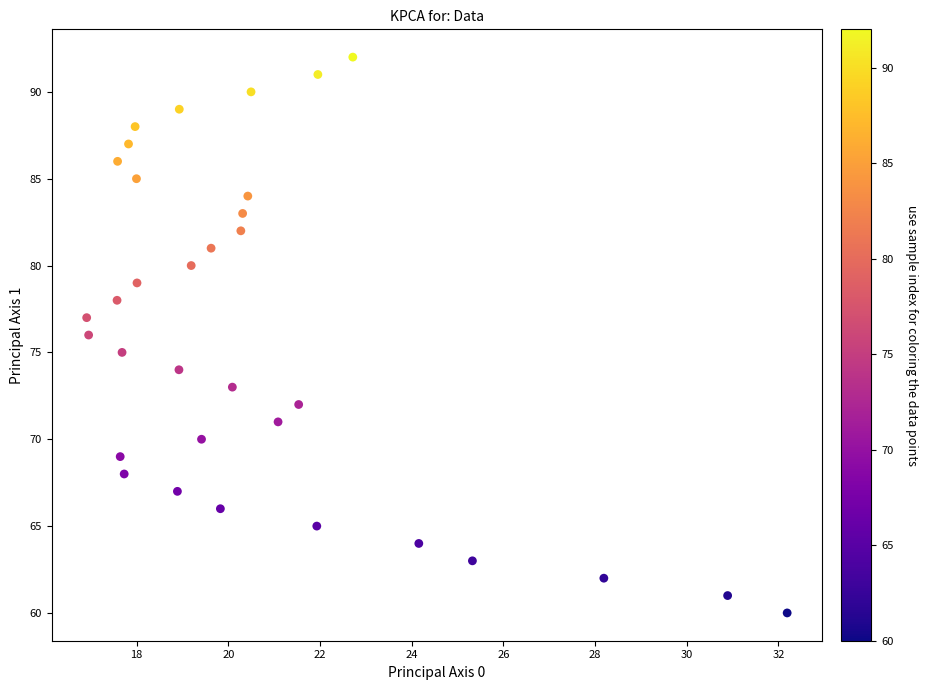

What is the range of Y values (max minus min)?

32